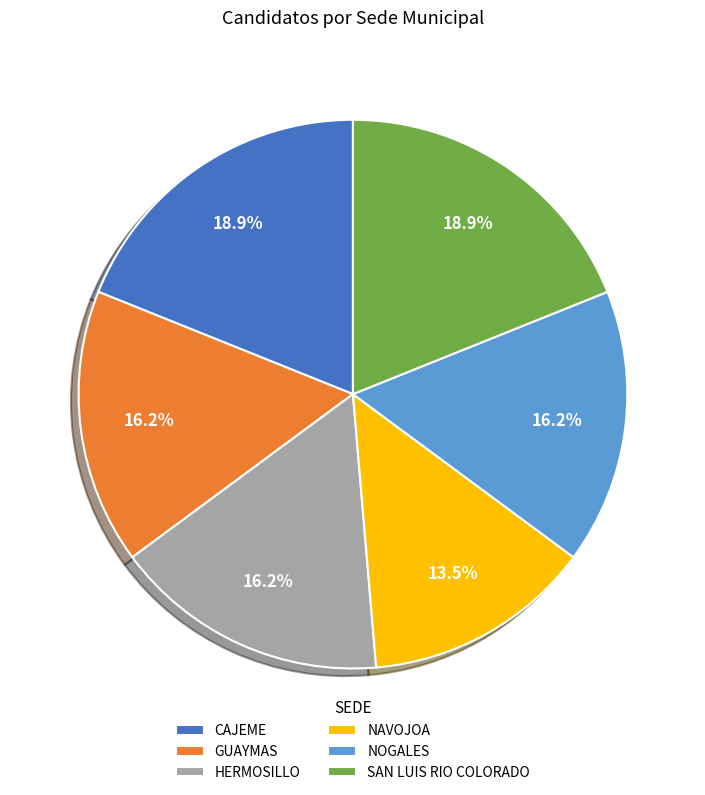

Is there any slice that represents more than half of the pie?

No